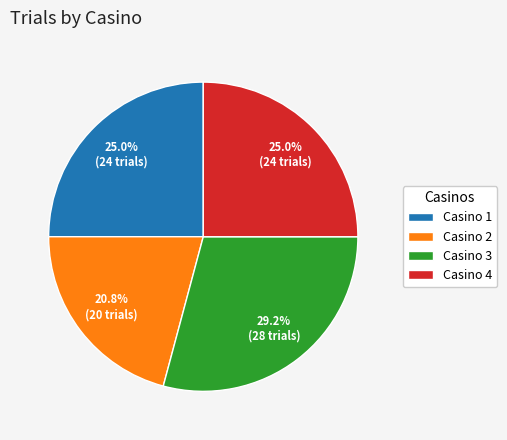

To the nearest percent, what is the difference between the largest and smallest slice percentages?

8%